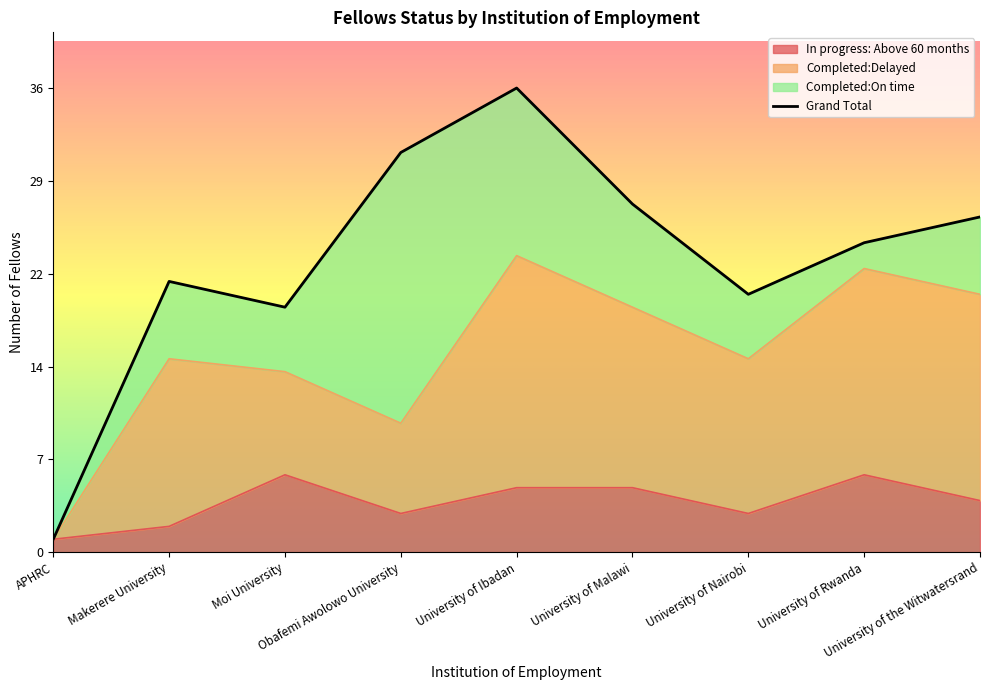

How many times do In progress: Above 60 months and Completed:On time cross each other?

5